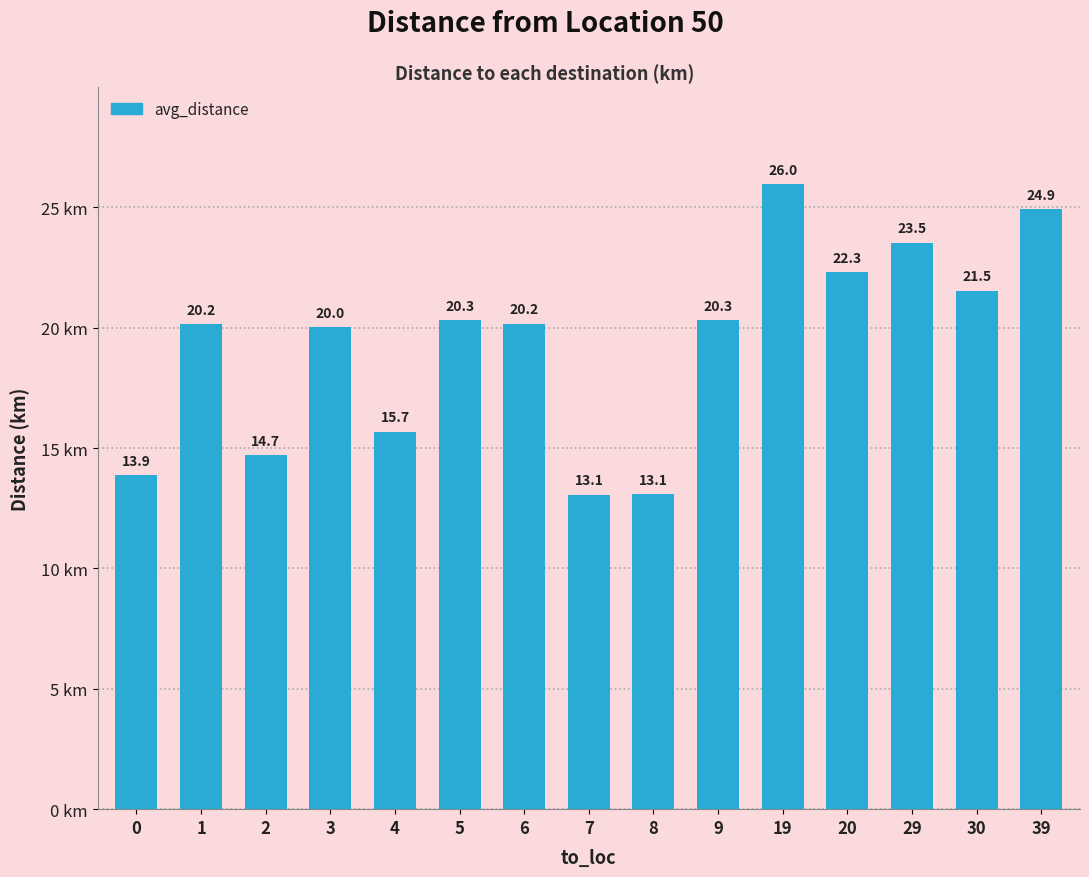

What is the value of the 9th bar from the left?

13.1